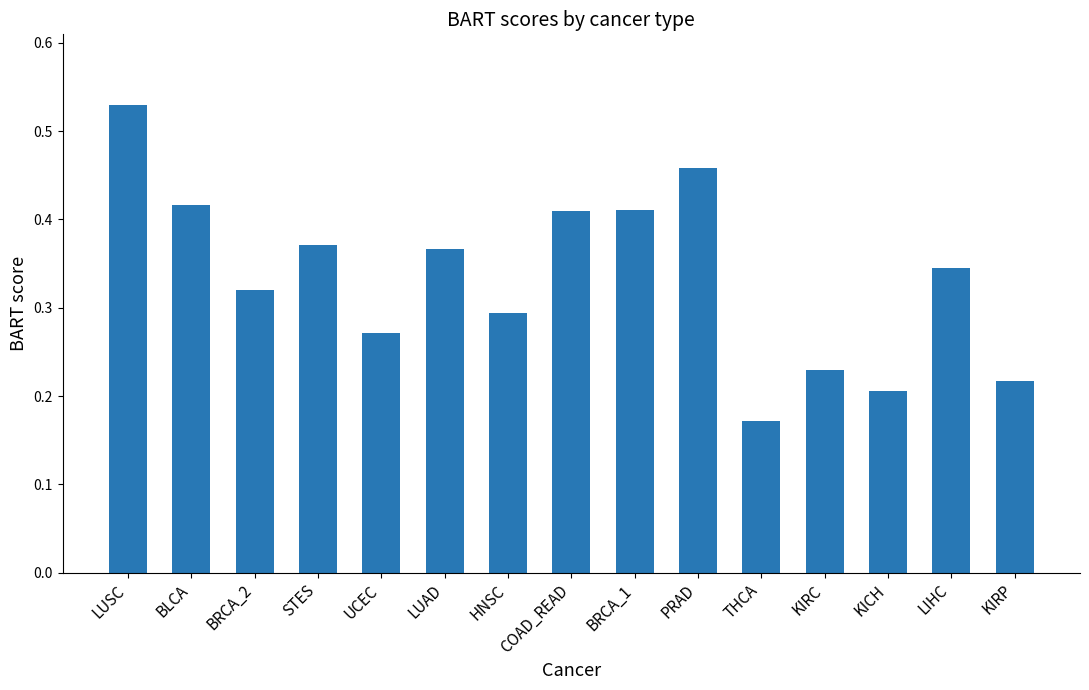

Between KIRC and BRCA_1, which is larger?

BRCA_1